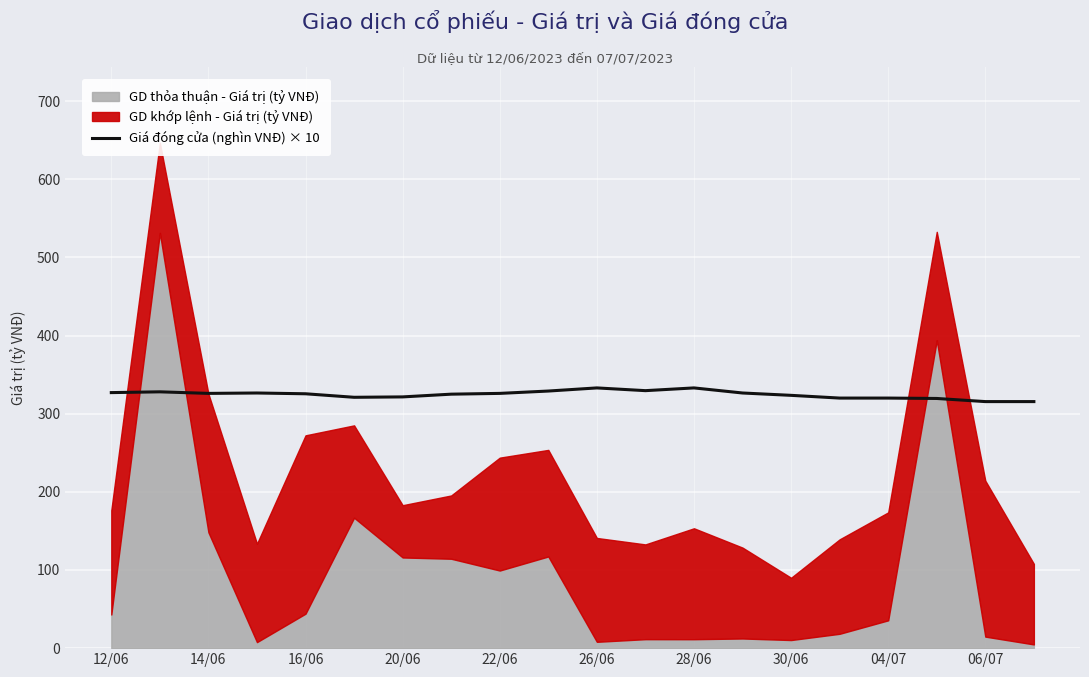

What is the lowest value of the Giá đóng cửa (nghìn VNĐ) × 10 series?

315.5